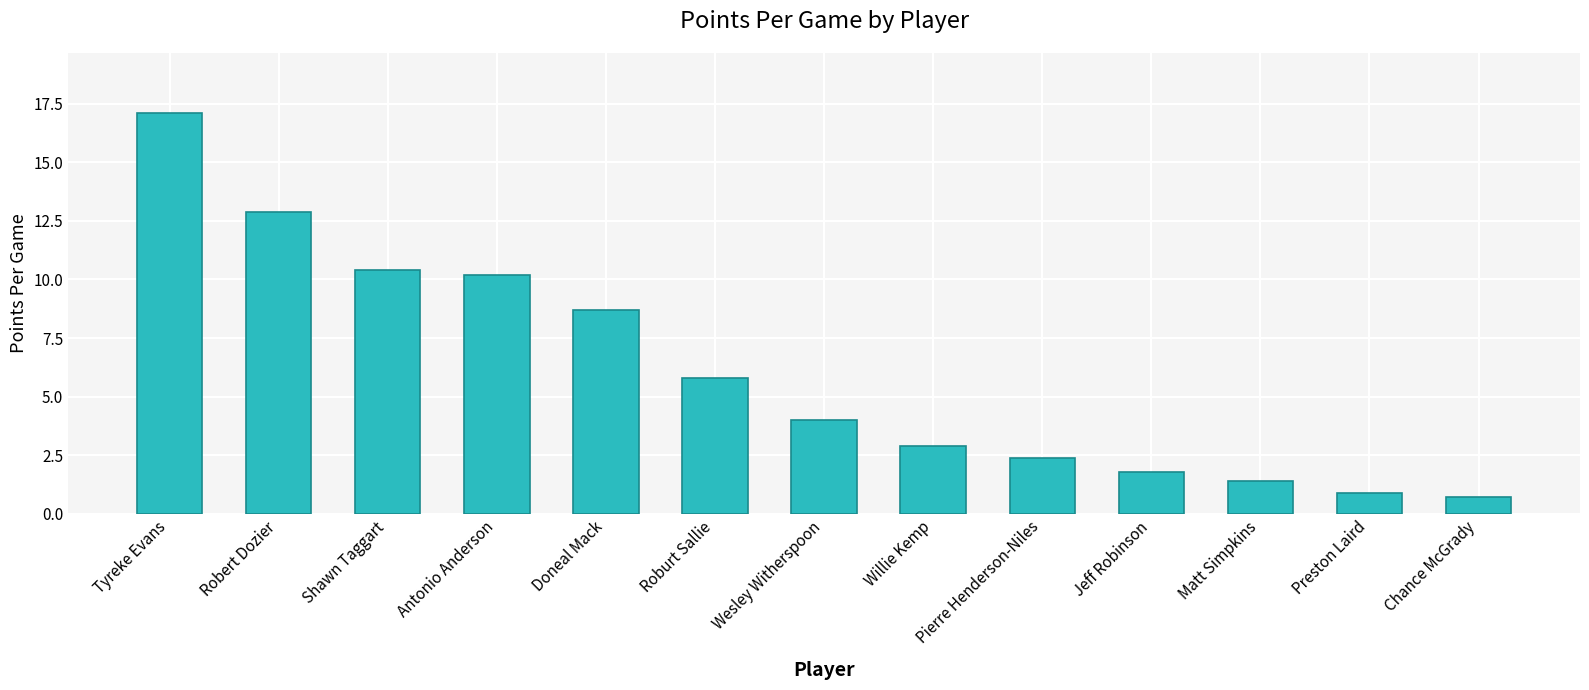

Reading left to right, what are all the values shown in this chart?

Tyreke Evans=17.1	Robert Dozier=12.9	Shawn Taggart=10.4	Antonio Anderson=10.2	Doneal Mack=8.7	Roburt Sallie=5.8	Wesley Witherspoon=4.0	Willie Kemp=2.9	Pierre Henderson-Niles=2.4	Jeff Robinson=1.8	Matt Simpkins=1.4	Preston Laird=0.9	Chance McGrady=0.7